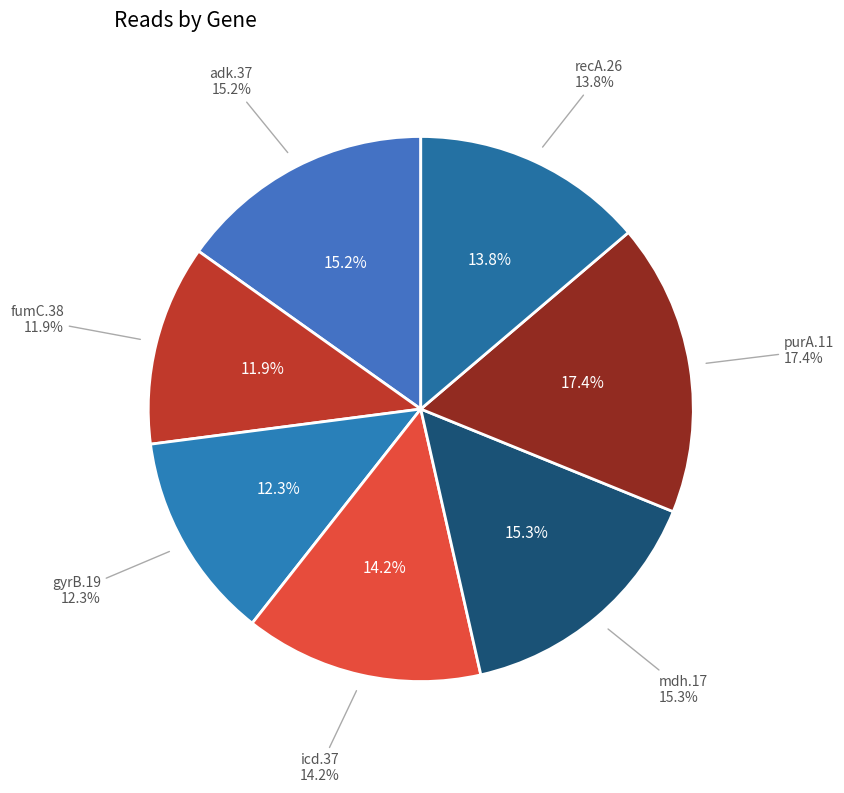

How many segments does this pie chart have?

7